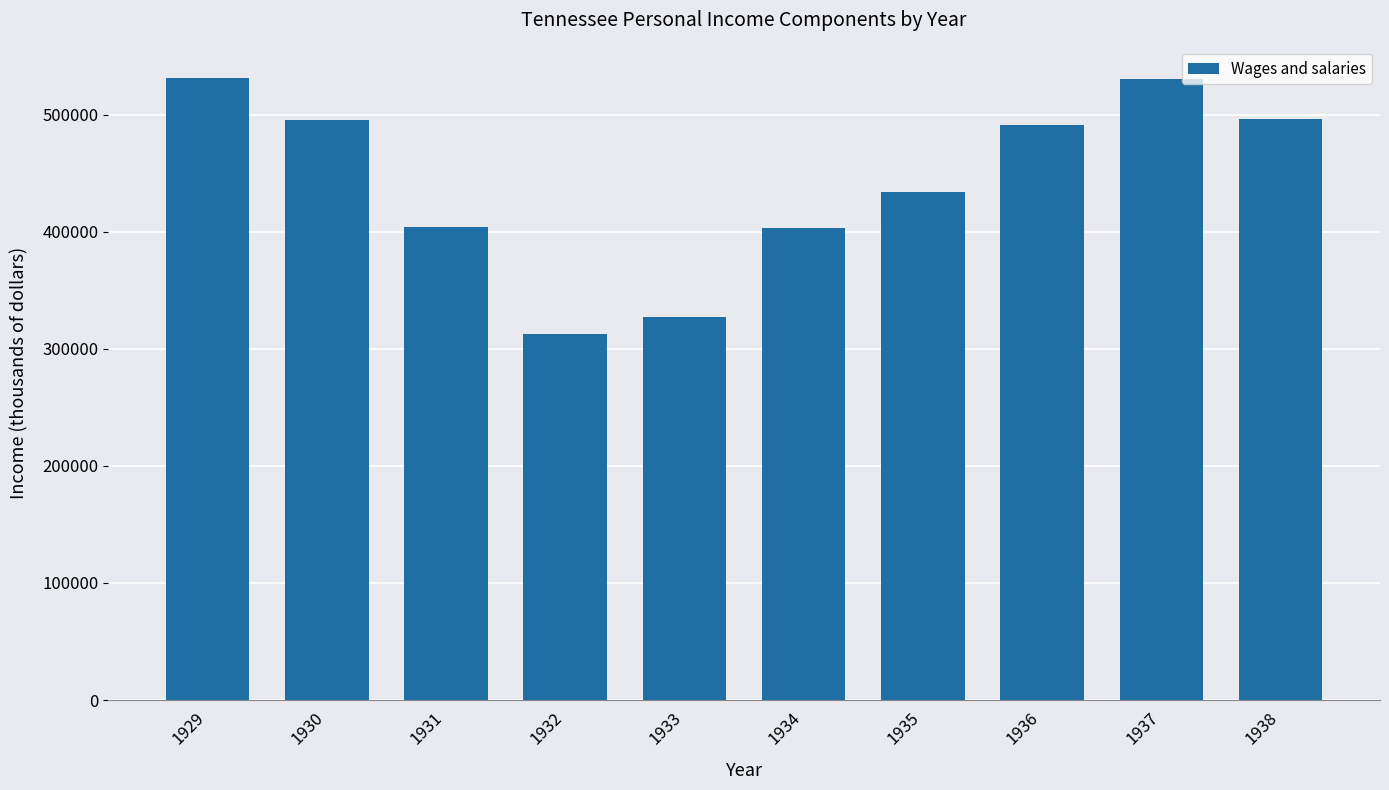

What value does the data have at 1933, to the nearest 50?

327650